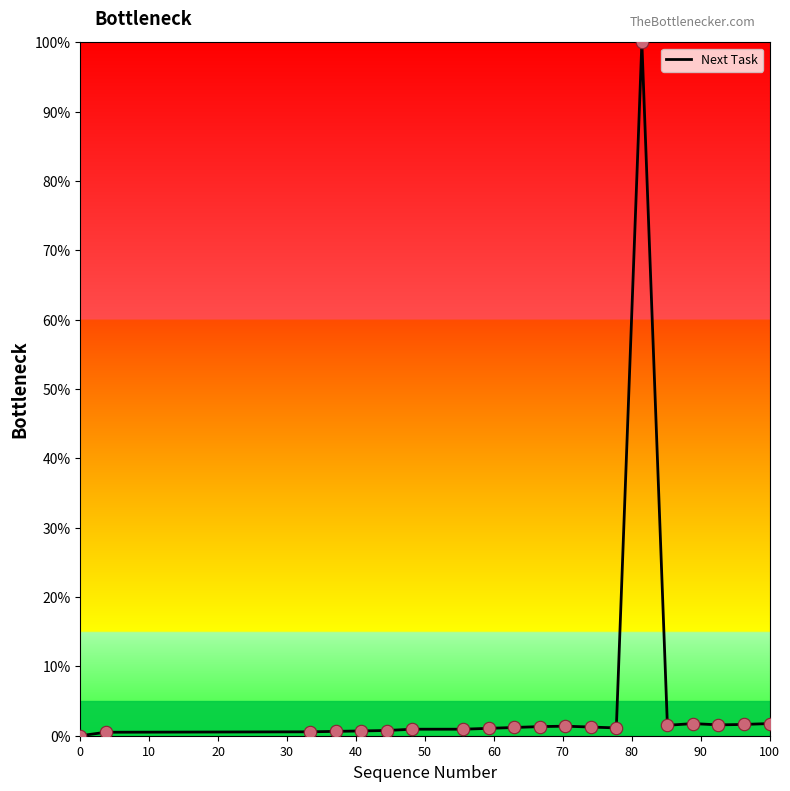

What is the maximum value shown in the chart?

100.0